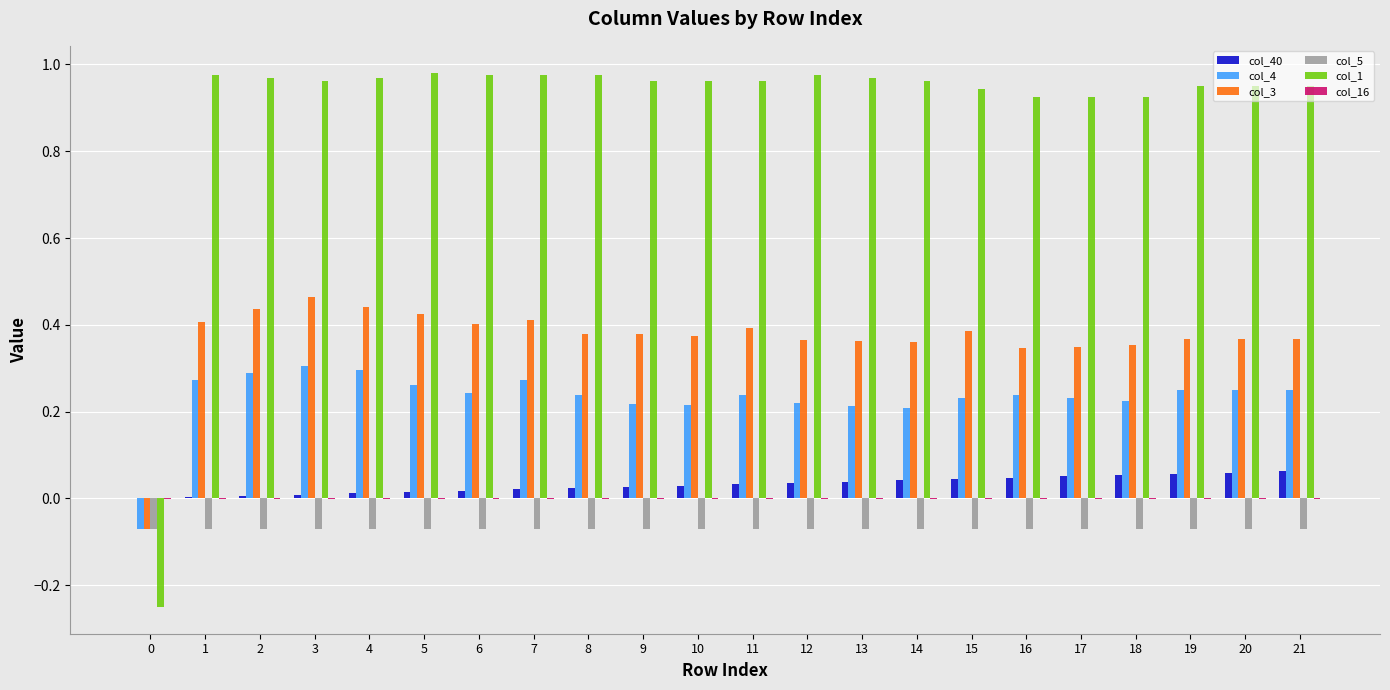

The col_4 series shows 0.3 at 7. True or false?

True